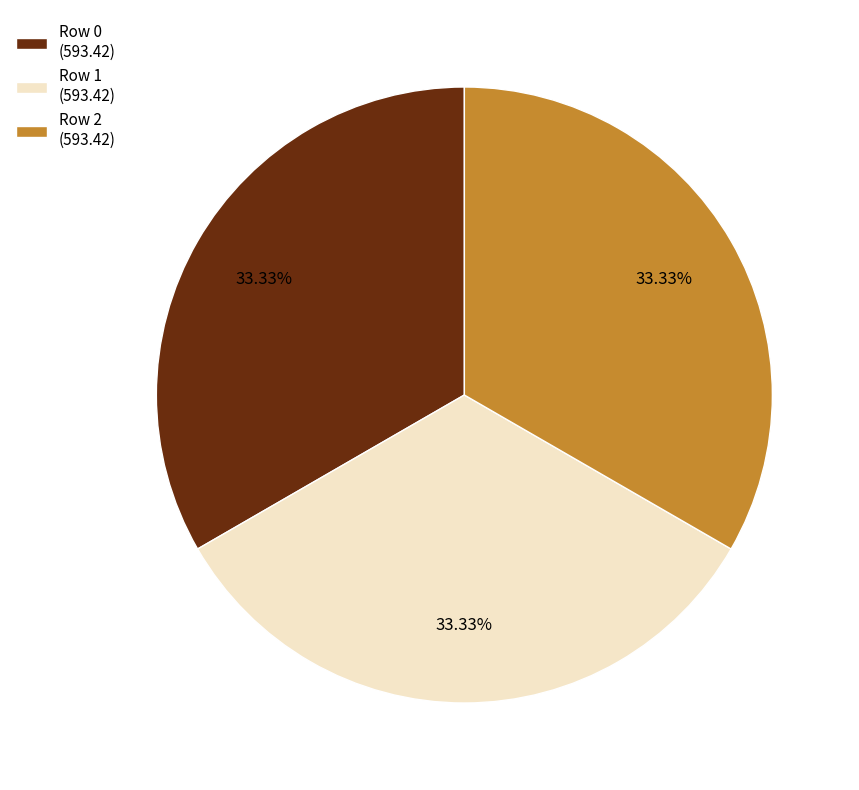

Count the number of slices in the pie.

3